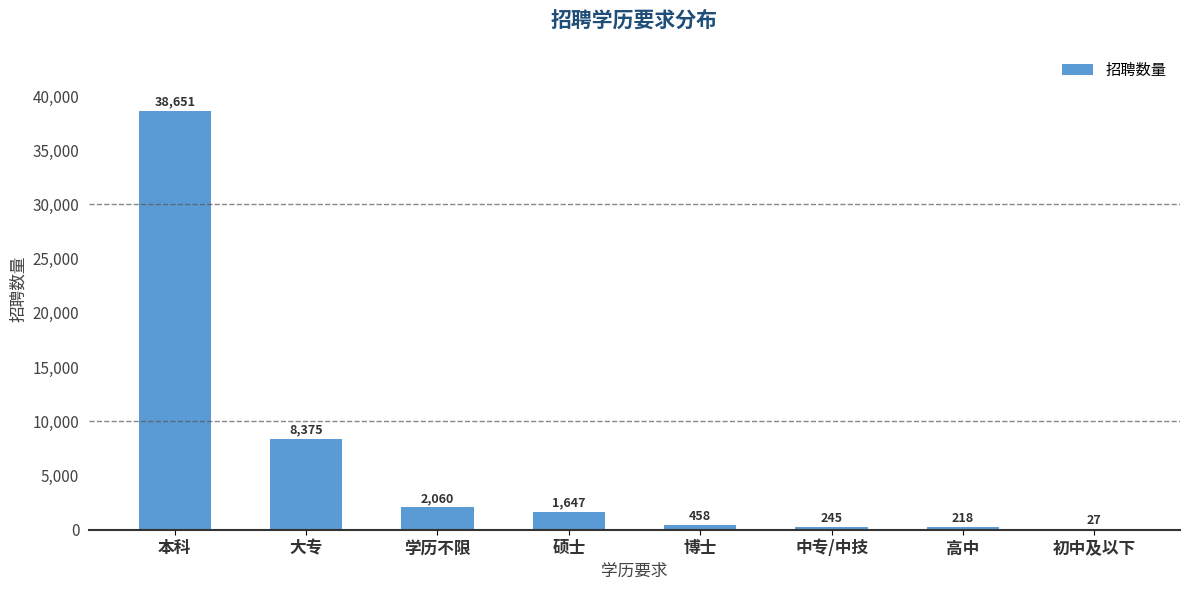

Is it true that the value at 本科 is 38651?

True